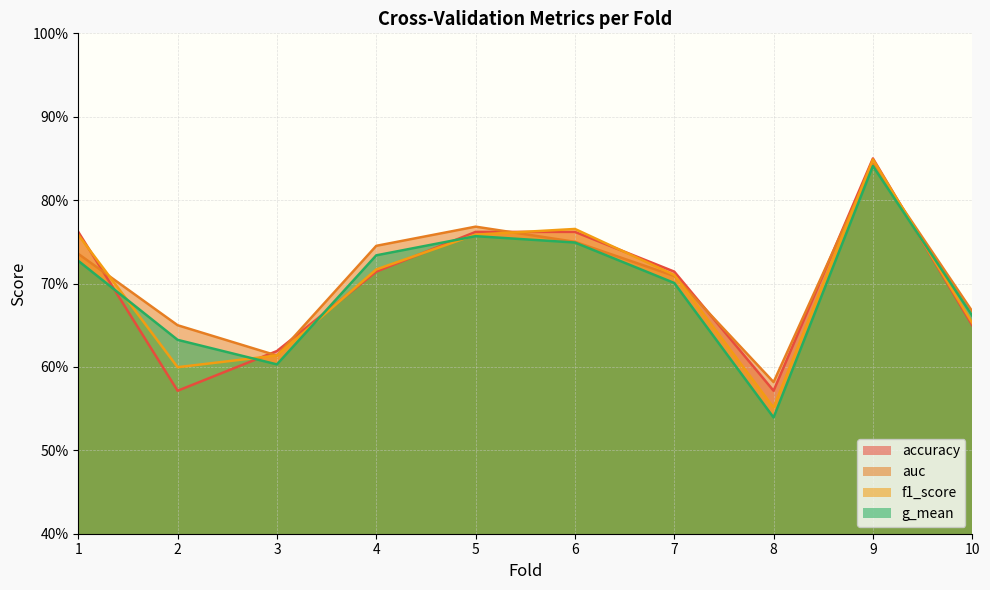

What is the sum of the g_mean values at 7 and 9?

1.5